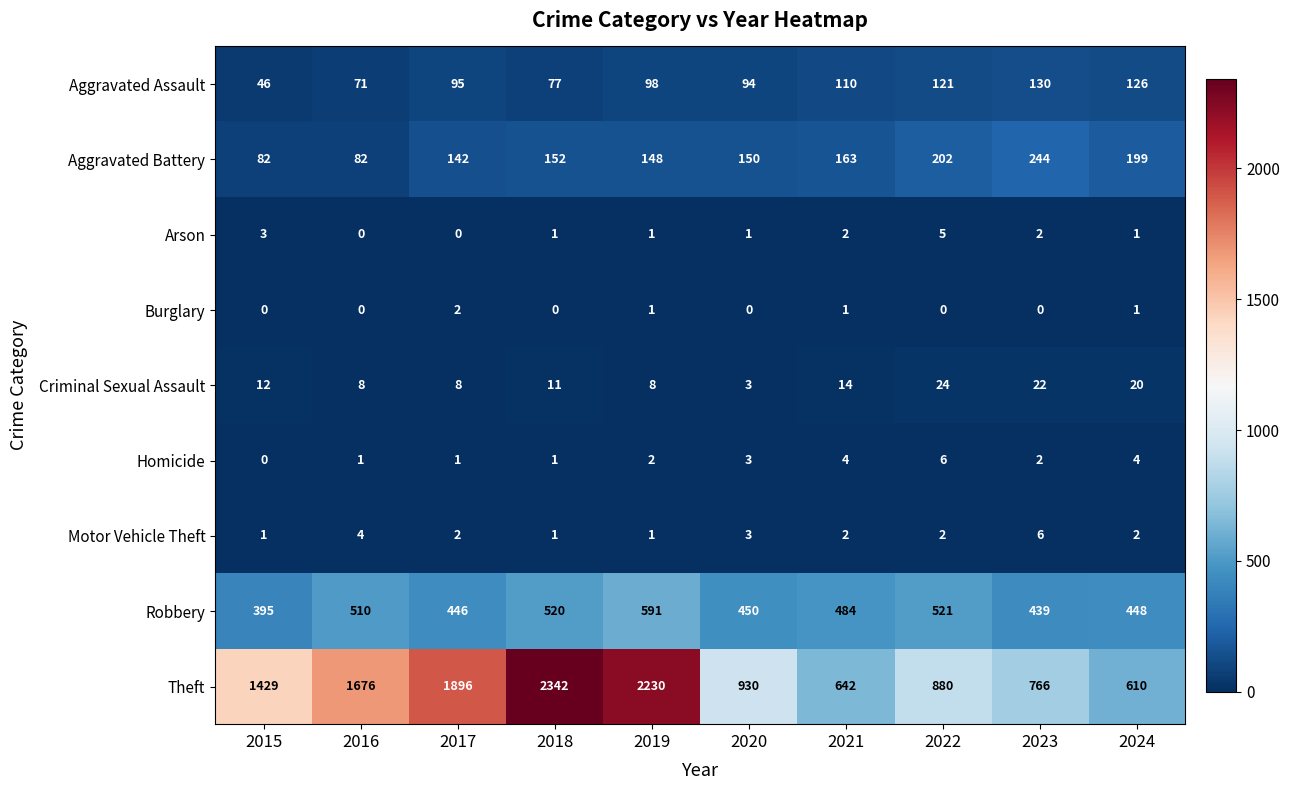

Is the value of Arson at 2020 greater than the value of Homicide at 2024?

No